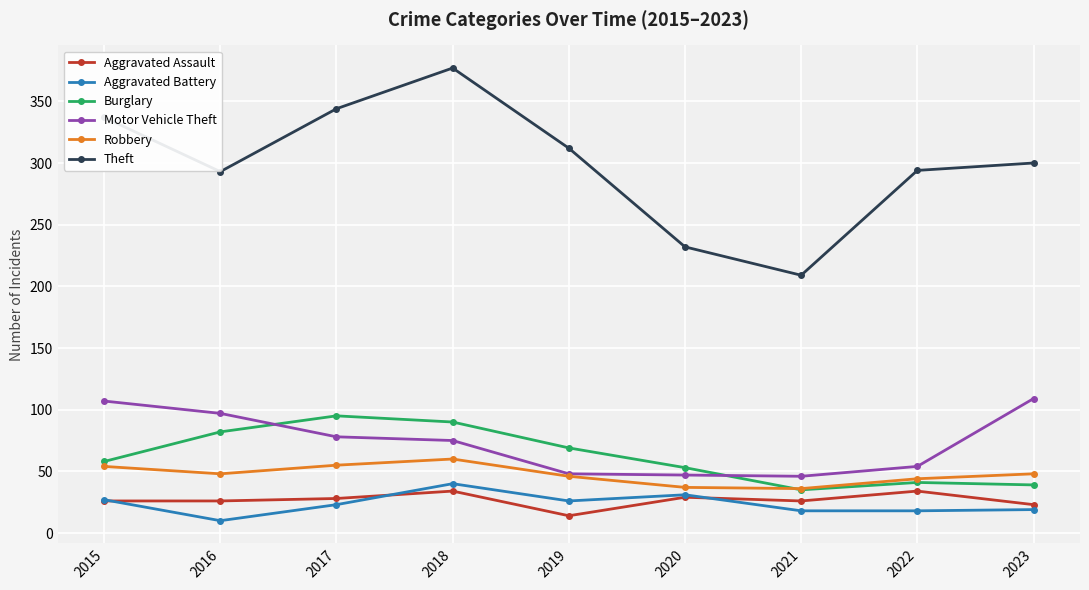

Read the Theft value at 2020, to the nearest 5.

230